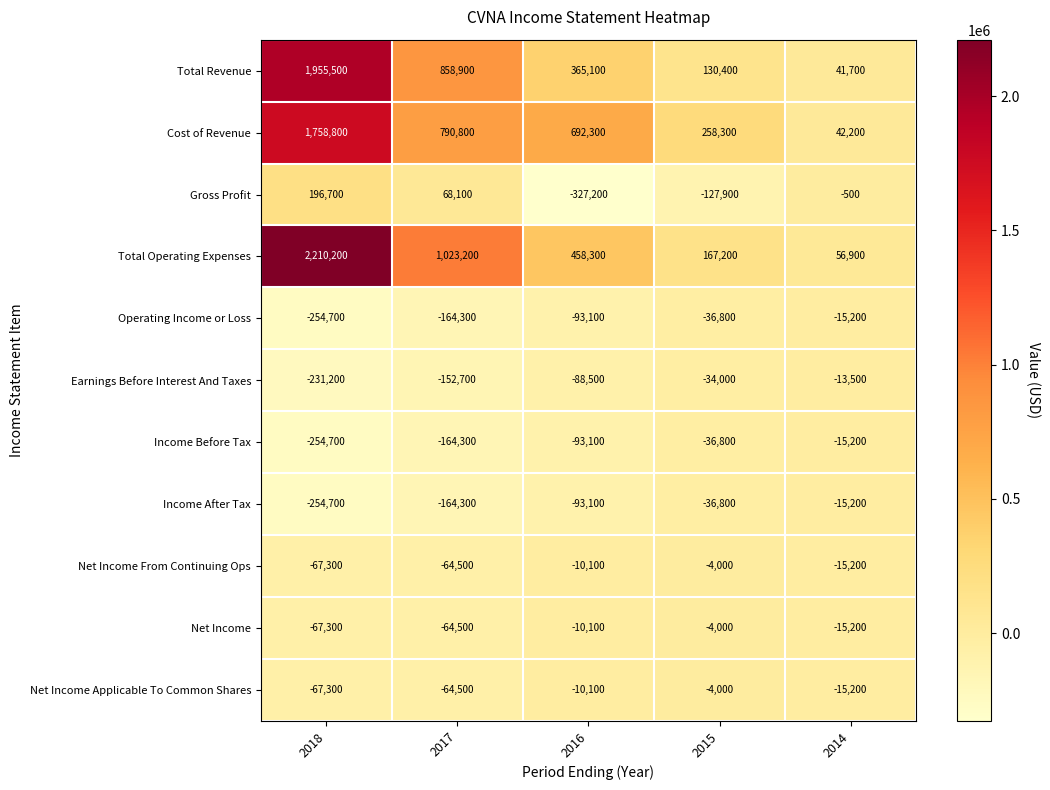

What value does the Income After Tax series have at 2017, to the nearest 100?

-164300